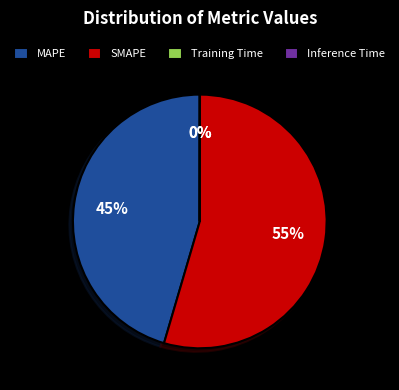

To the nearest percent, what is the average slice percentage?

25%